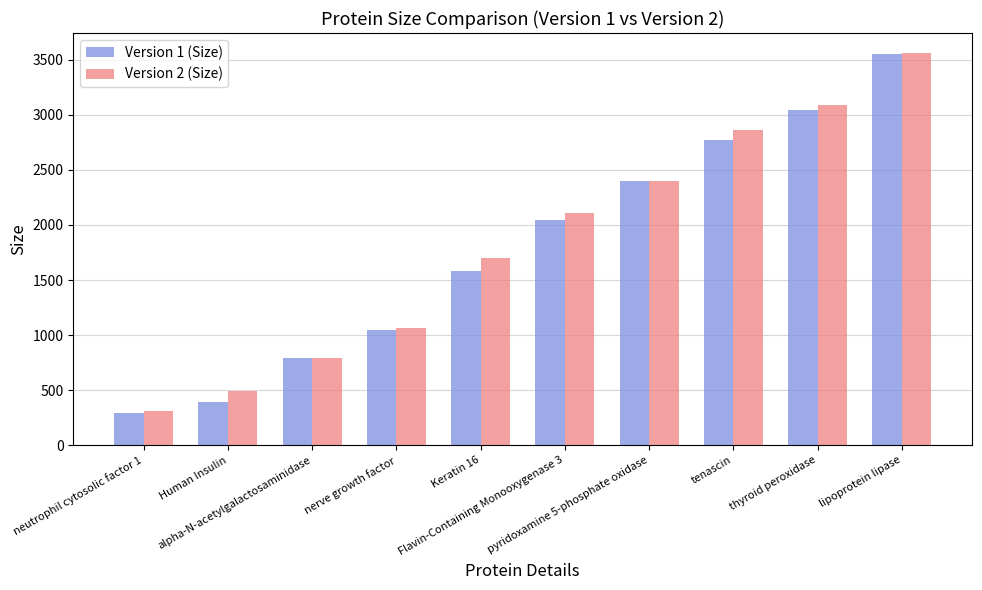

Which series changed the most between Human Insulin and Keratin 16?

Version 2 (Size)